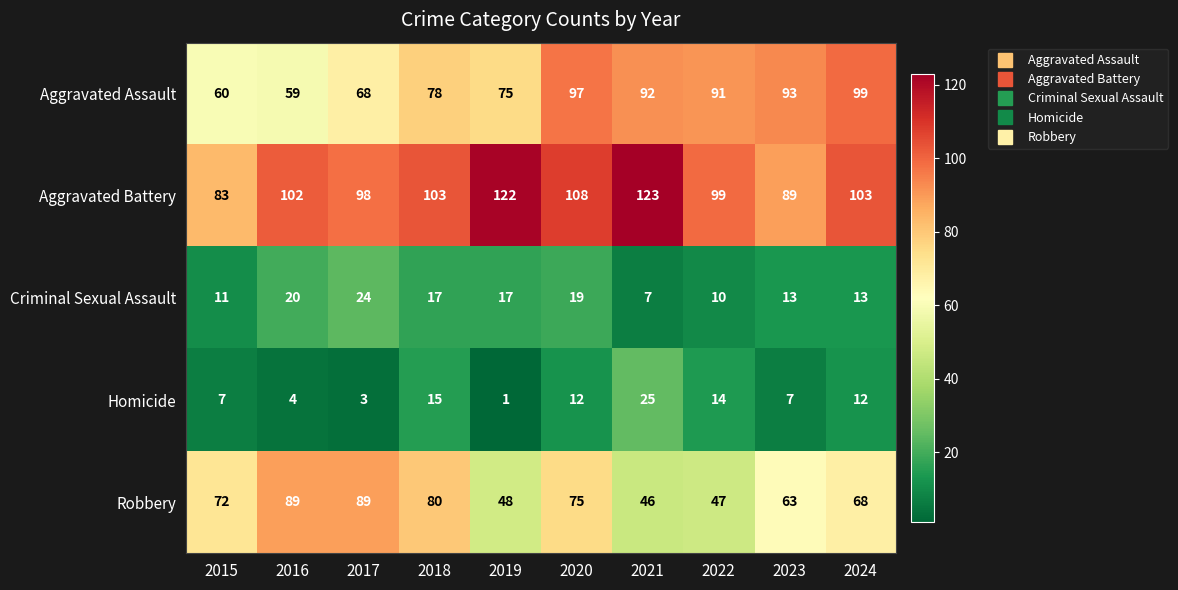

At how many categories does at least one series exceed 45?

10